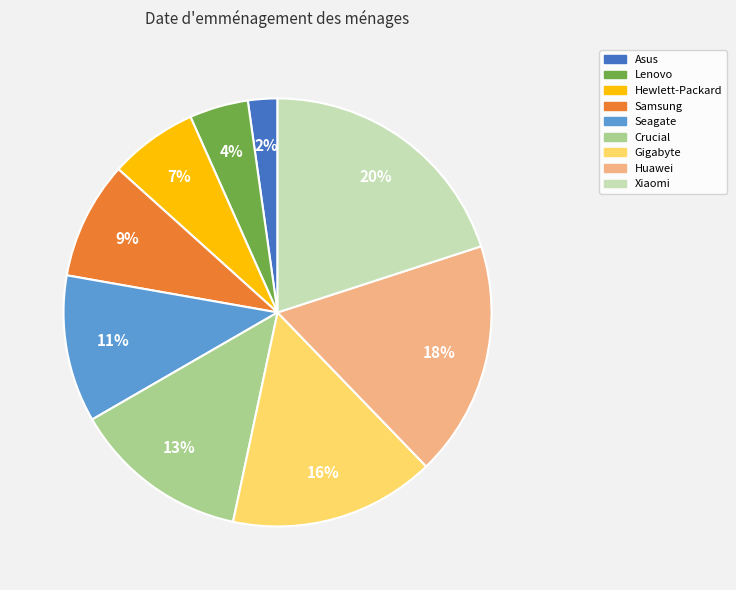

Which category has the smallest portion of the pie?

Asus